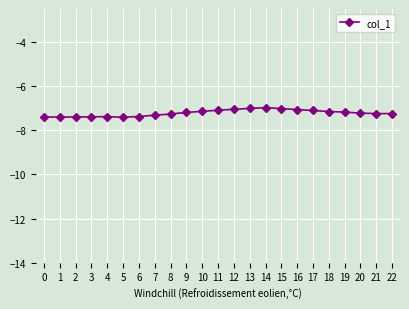

What is the value of the 2nd point from the left?

-7.4